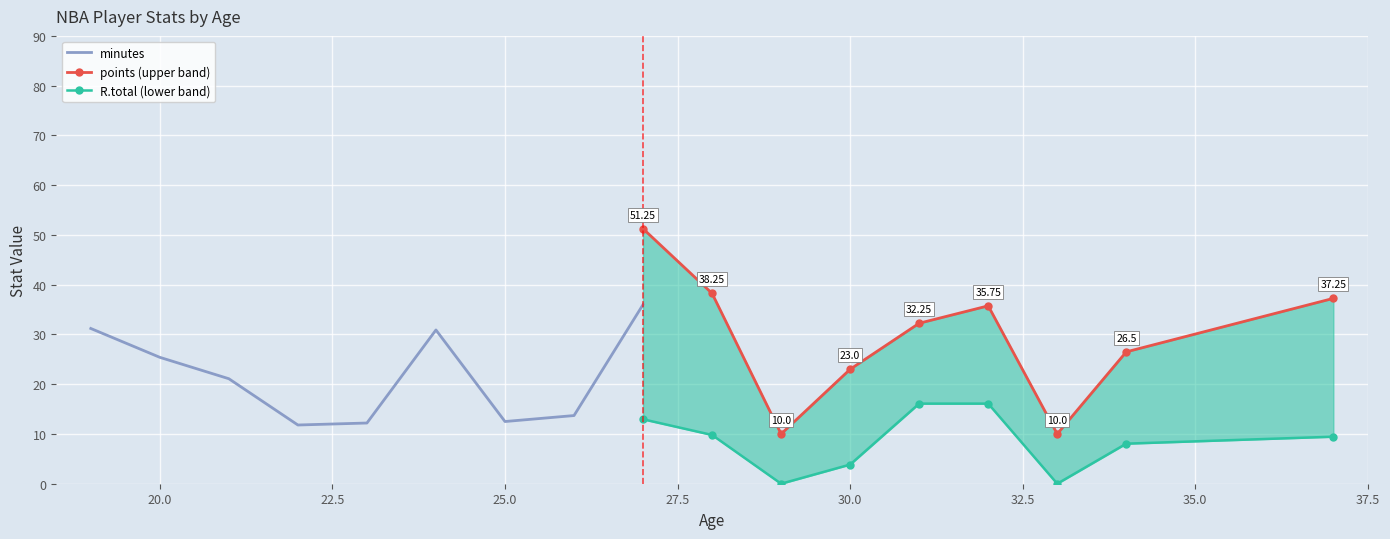

Reading left to right, what are all the values shown in this chart?

minutes: 31.2	25.4	21.1	11.8	12.2	30.9	12.5	13.7	36.0
points (upper band): 51.2	38.2	10.0	23.0	32.2	35.8	10.0	26.5	37.2
R.total (lower band): 13.0	9.8	0.0	3.9	16.1	16.1	0.0	8.0	9.5